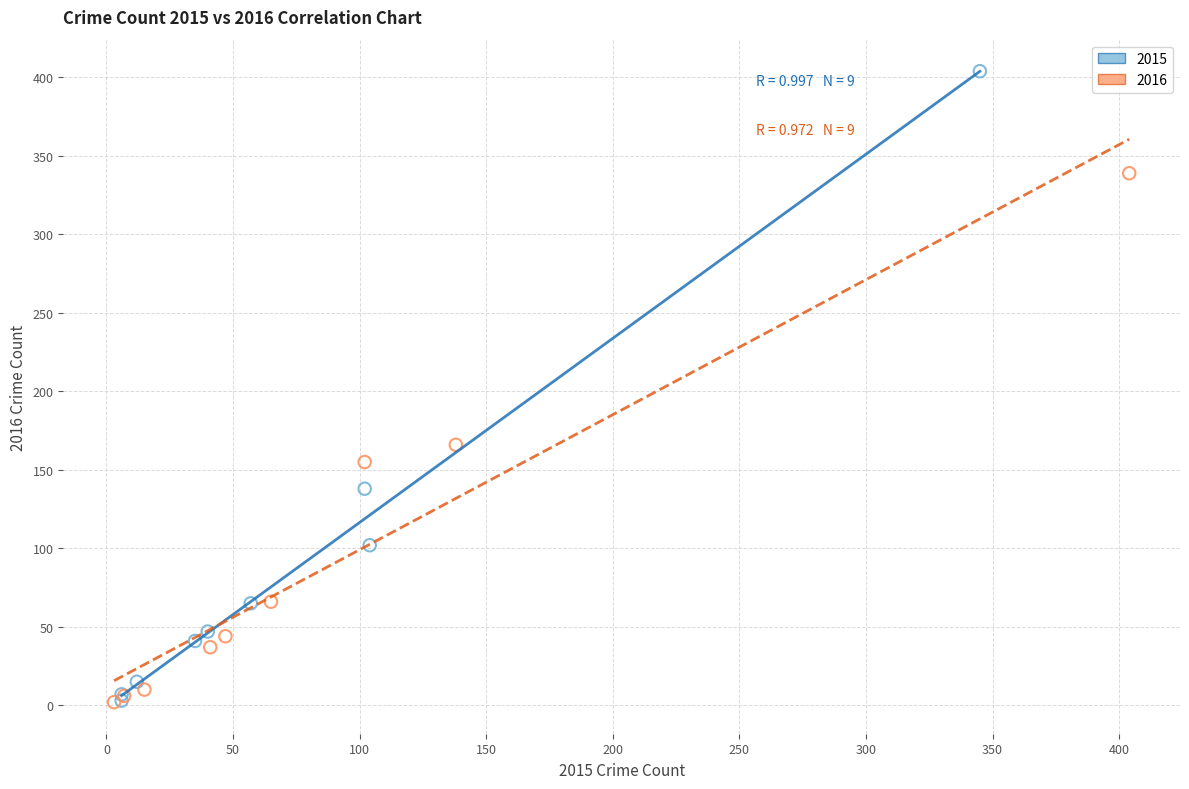

Which series contains the highest Y value?

2015